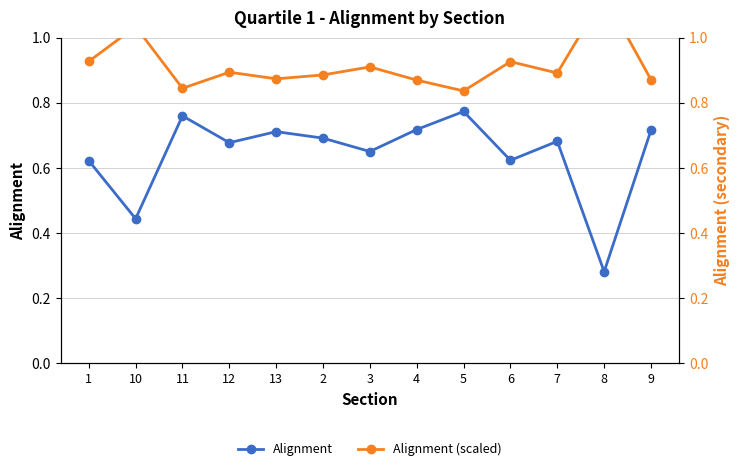

Between 1 and 13, which series saw the biggest shift?

Alignment